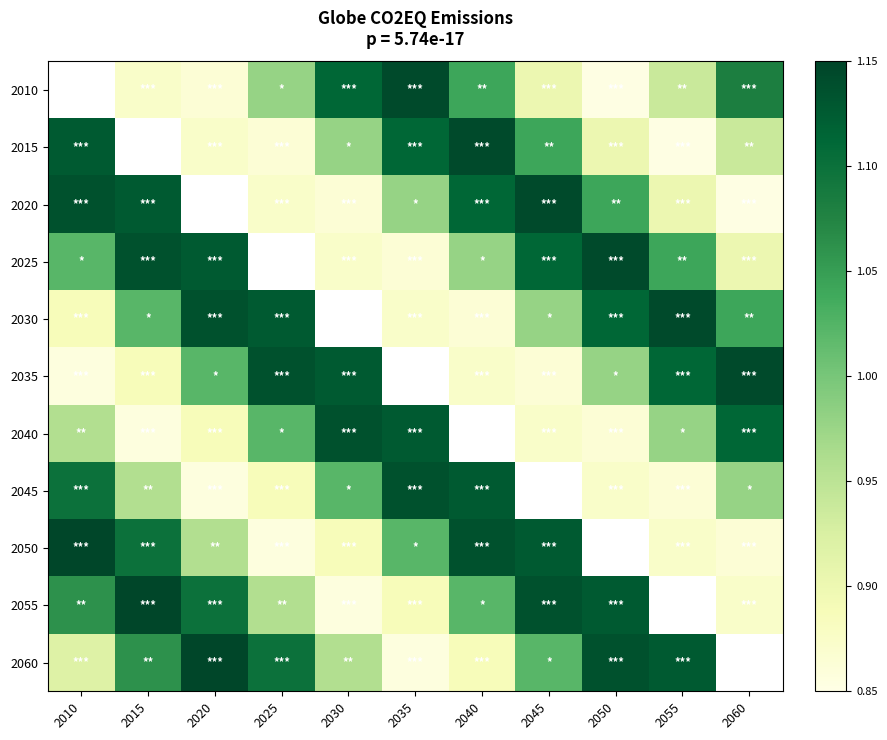

What is the lowest value of the 2015 series?

0.9